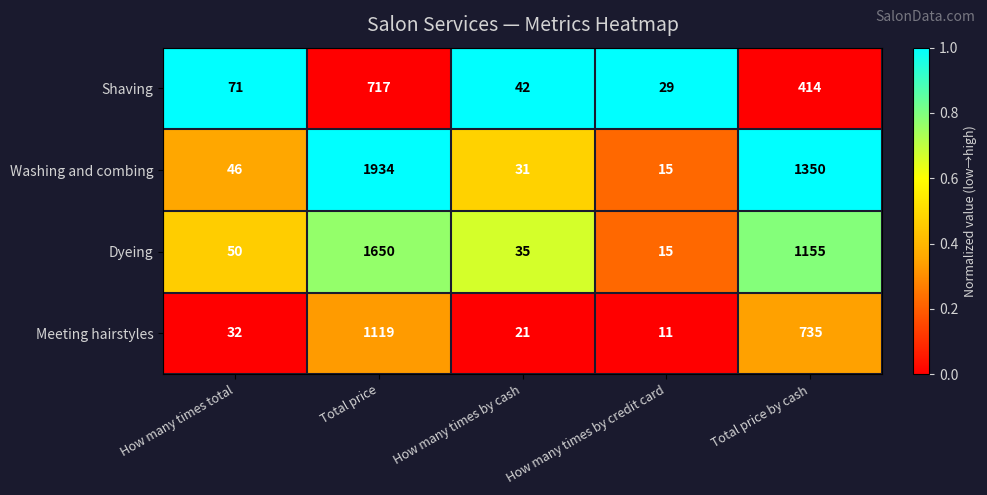

What is the sum of the Washing and combing values at How many times by cash and How many times by credit card?

46